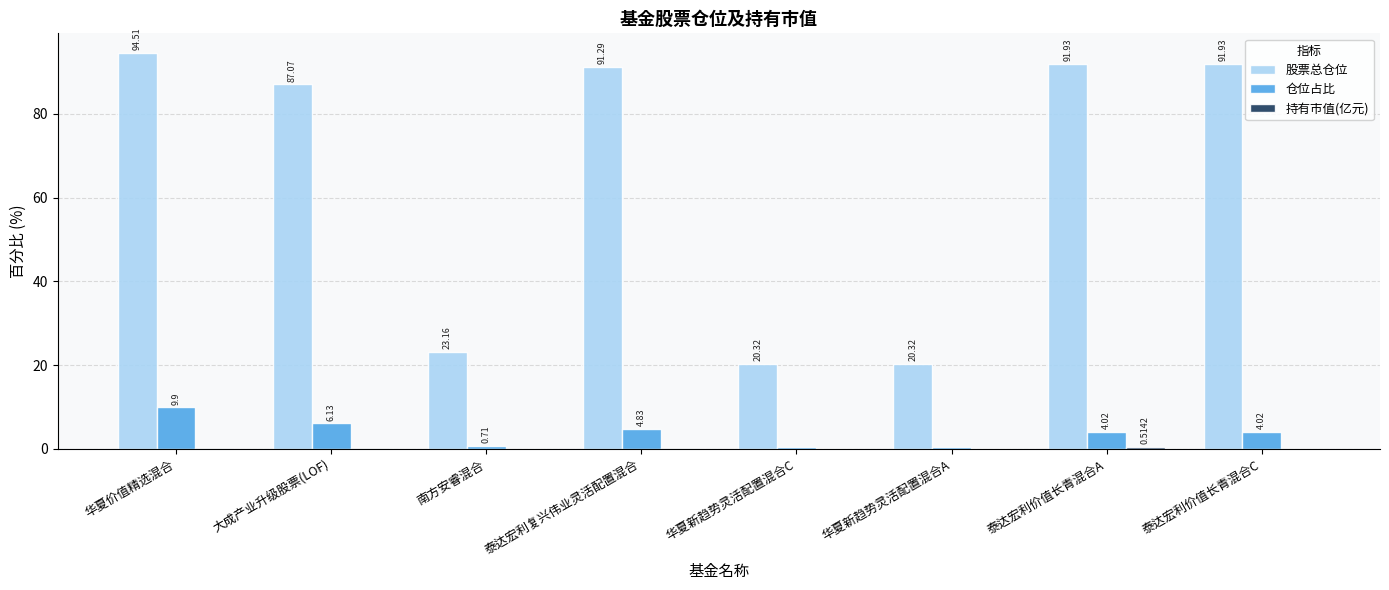

What is the spread (max minus min) of values at 华夏新趋势灵活配置混合A?

20.3